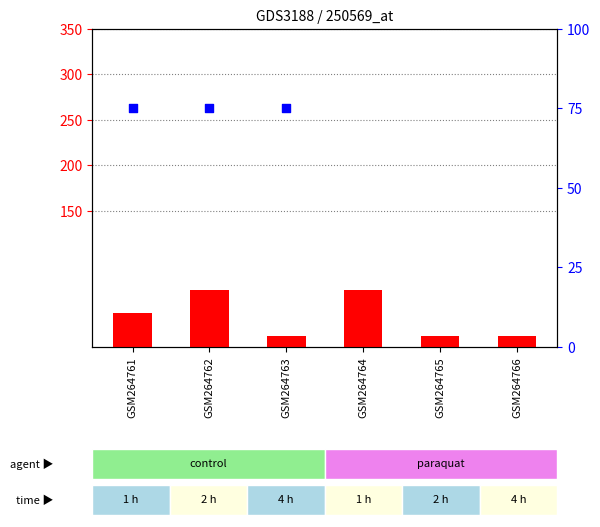

What is the total value across all series at GSM264765?

137.5